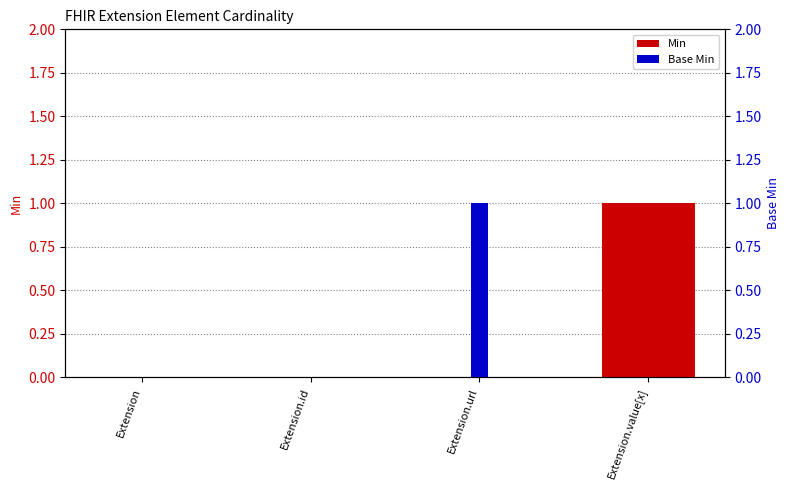

How many values in the Min series exceed 0?

1